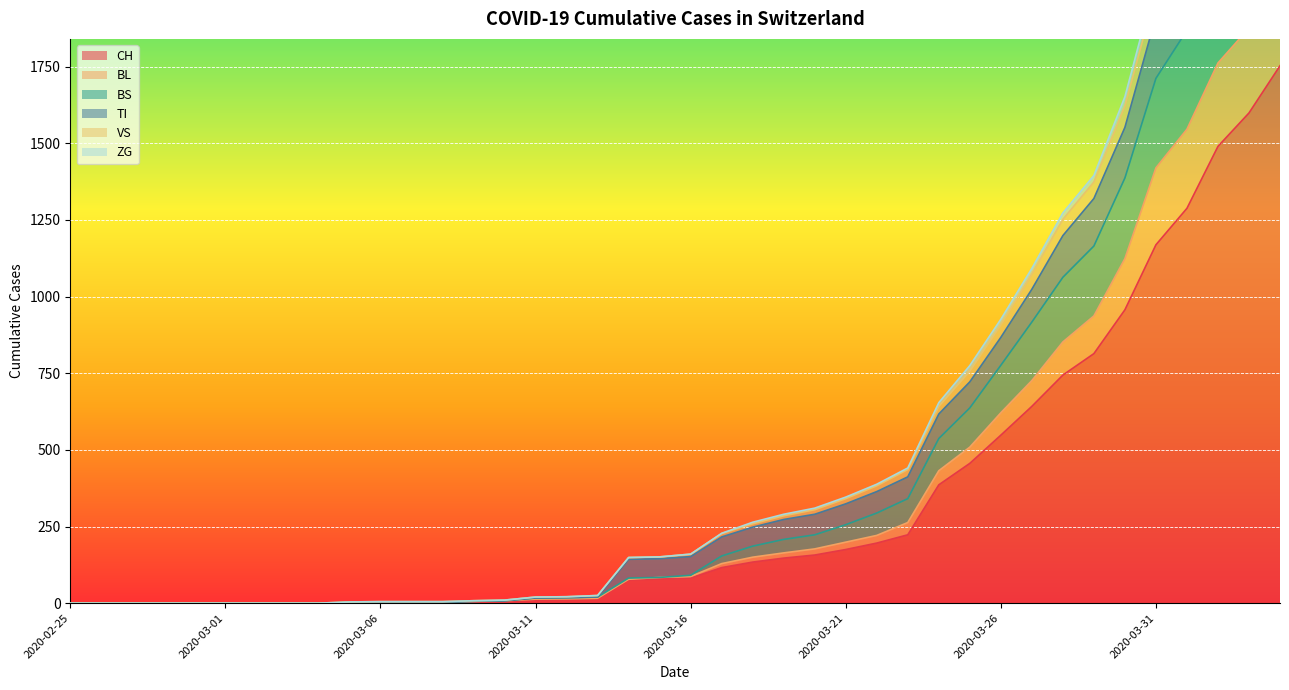

Reading left to right, transcribe all the data shown in this chart.

CH: 0	0	0	0	0	0	0	0	0	2	3	3	3	5	6	11	12	14	76	79	82	116	134	147	157	175	196	223	386	456	548	642	744	814	957	1169	1288	1490	1599	1753
BL: 0	0	0	0	0	0	0	0	0	2	3	3	3	6	8	13	14	16	78	84	87	129	150	164	177	199	221	263	432	509	621	726	852	937	1124	1420	1546	1762	1876	2062
BS: 0	0	0	0	0	0	0	0	0	2	3	3	3	6	8	17	18	20	82	84	91	154	186	208	223	256	294	341	537	637	776	917	1063	1165	1387	1712	1869	2112	2273	2496
TI: 0	0	0	0	0	0	0	0	0	2	3	3	3	6	8	17	18	20	143	145	152	216	248	273	290	324	364	412	617	722	867	1024	1199	1320	1552	1914	2098	2375	2560	2810
VS: 0	0	0	0	0	0	0	0	0	4	5	5	5	8	10	20	21	25	149	151	160	228	264	290	310	346	388	441	654	775	926	1092	1273	1395	1652	2034	2234	2520	2713	2968
ZG: 0	0	0	0	0	0	0	0	0	4	5	5	5	8	10	20	21	25	149	151	160	227	259	285	305	341	383	436	642	757	908	1074	1252	1374	1623	1995	2194	2479	2669	2922